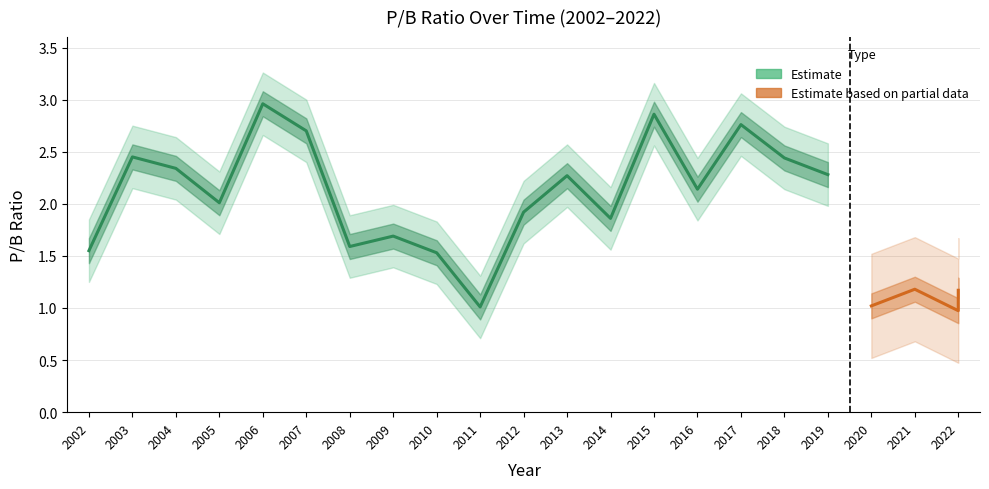

What is the difference between the values at 2008 and 2017?

1.2